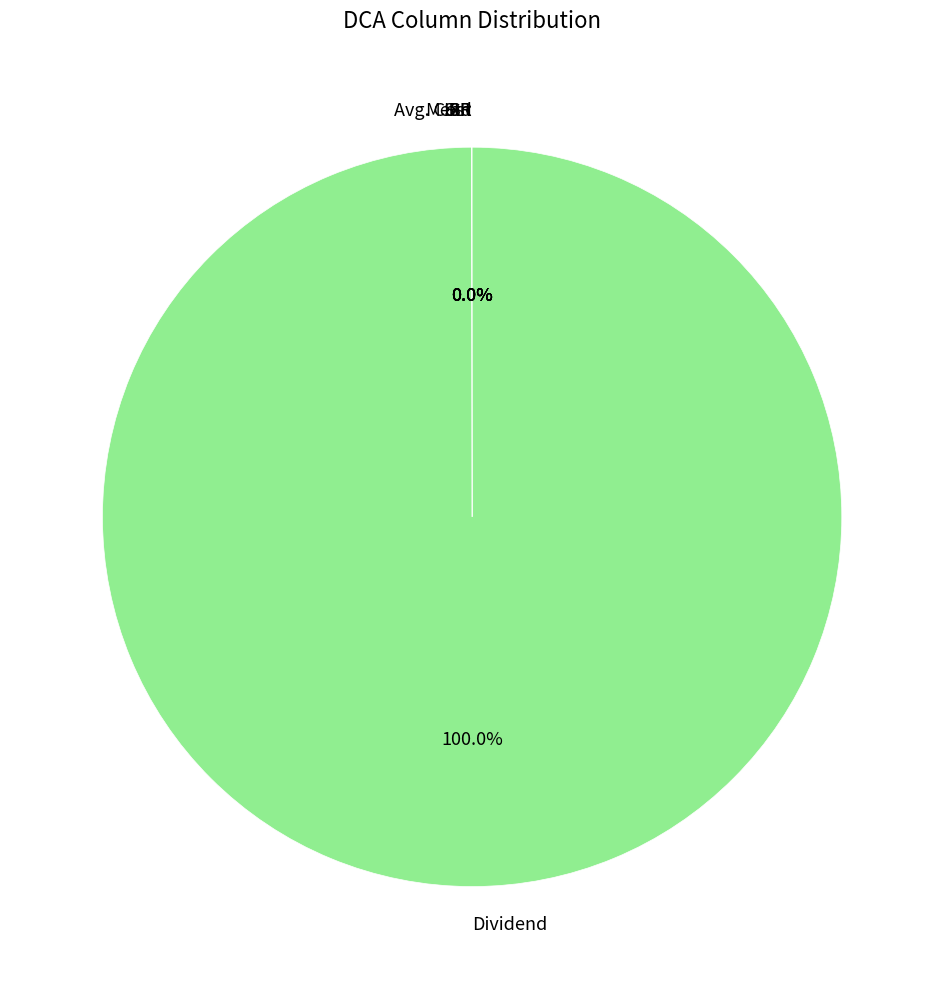

Is there a majority slice in this chart?

Yes